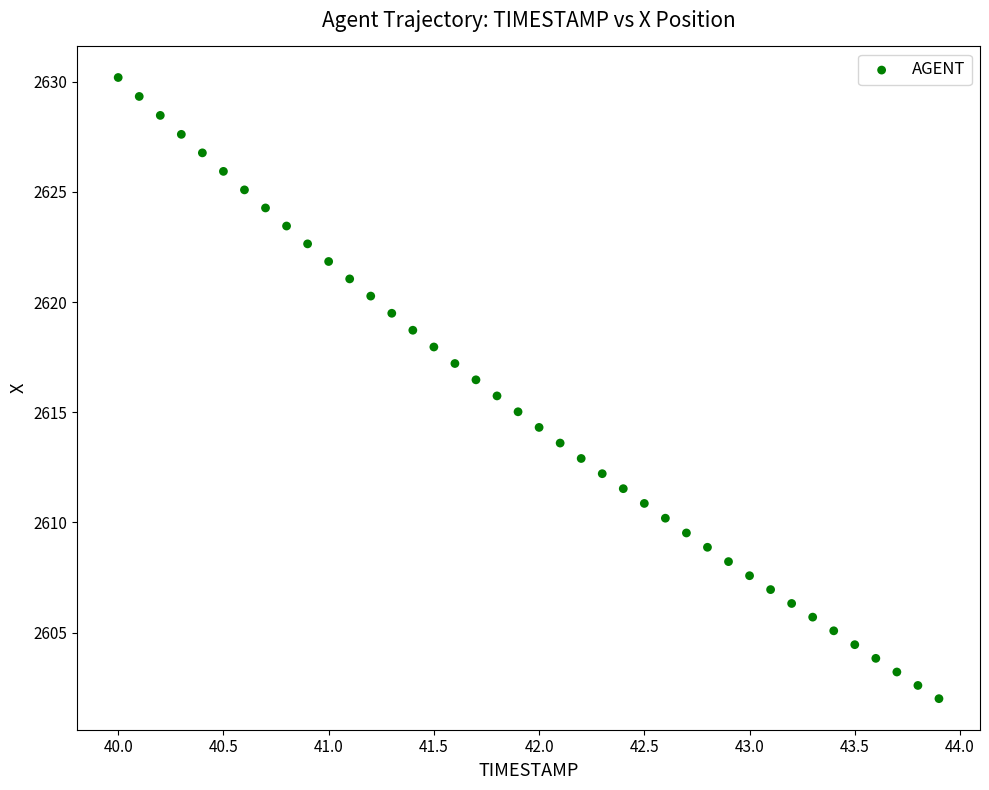

What is the range of X values (max minus min)?

3.9